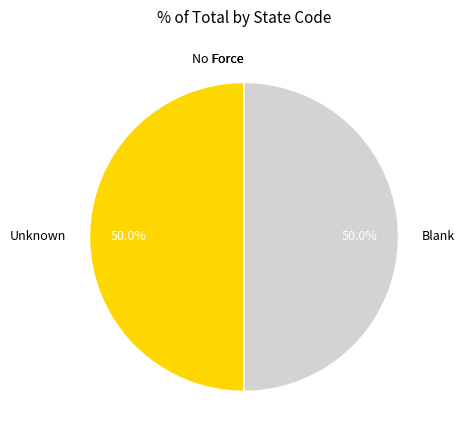

How much of the chart is everything except Blank?

50.0%